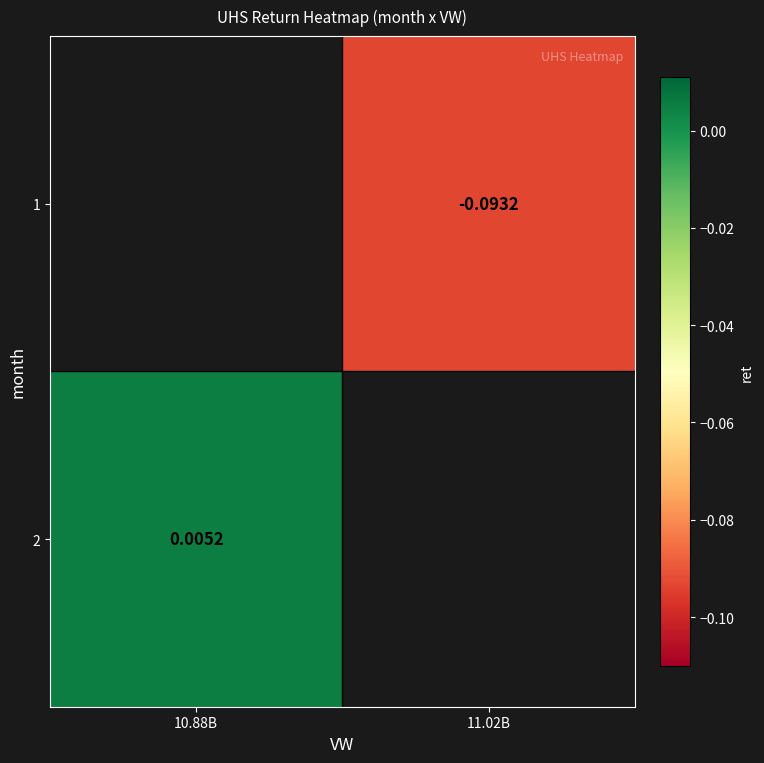

Is it true that 1 equals -0.0 at 11.02B?

False